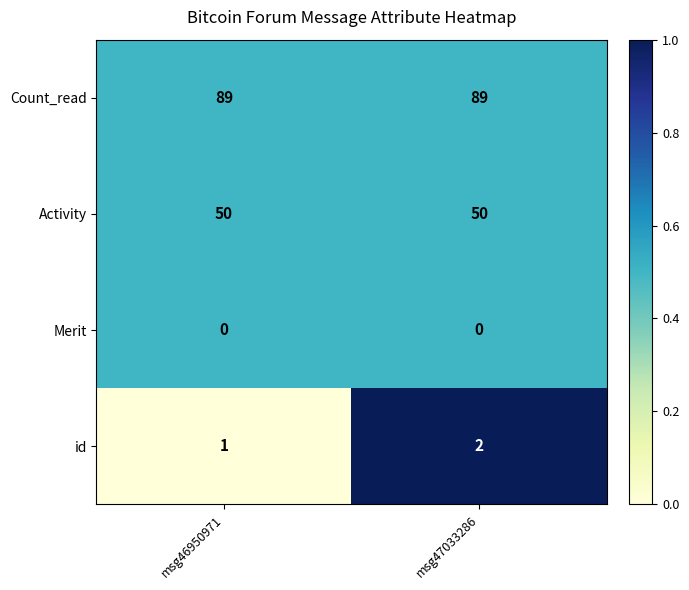

At how many categories does at least one series exceed 0?

2